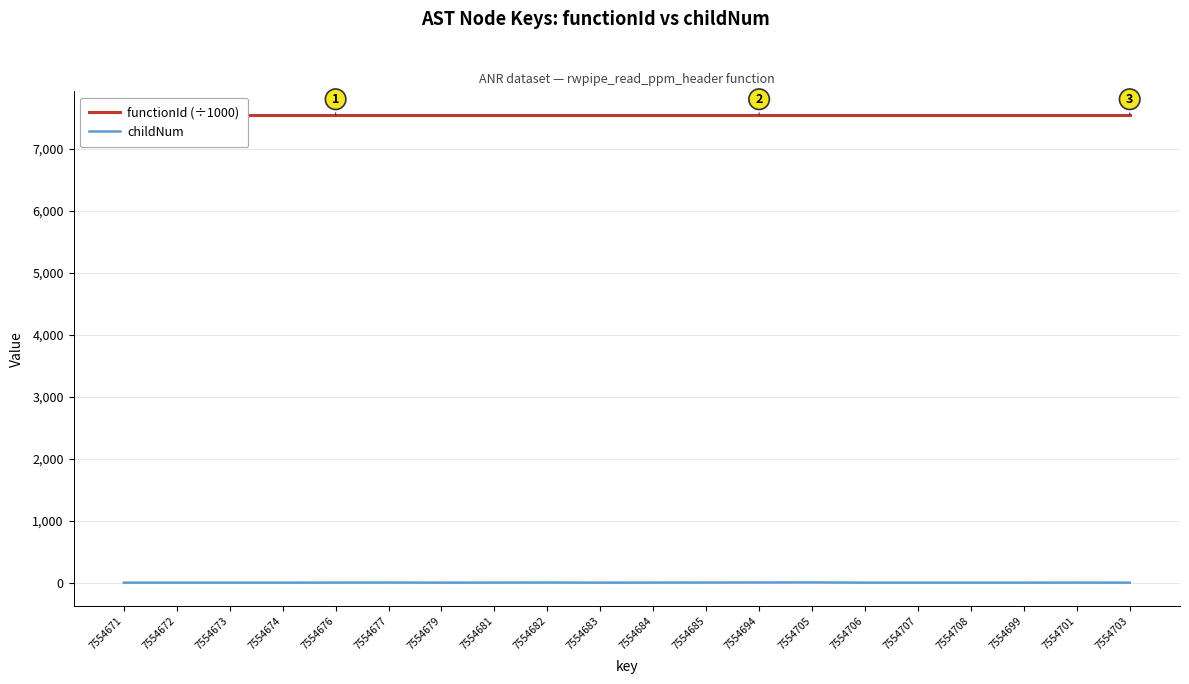

Which series has the largest total across all categories?

functionId (÷1000)